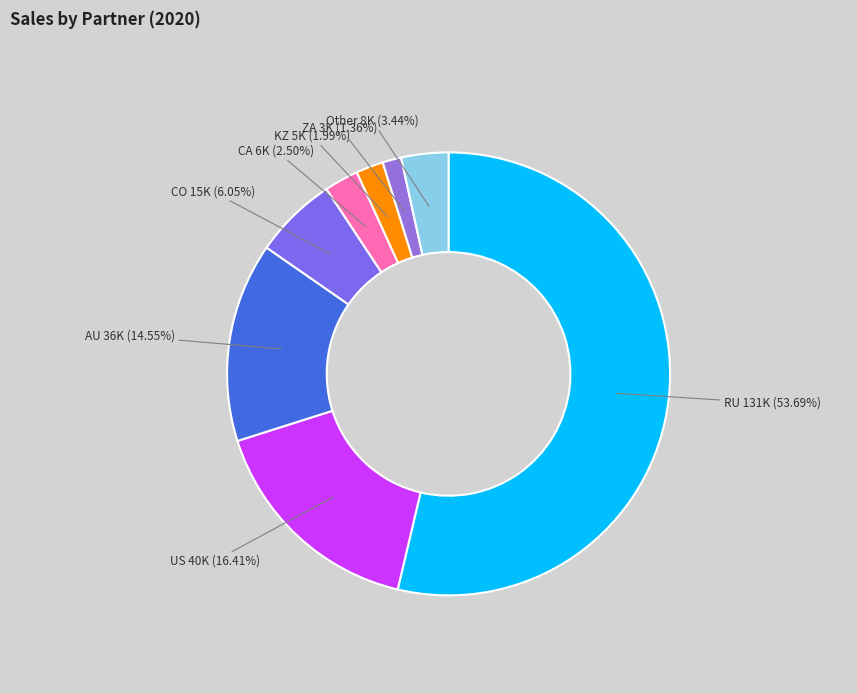

What is the total percentage of CA and RU?

56.2%